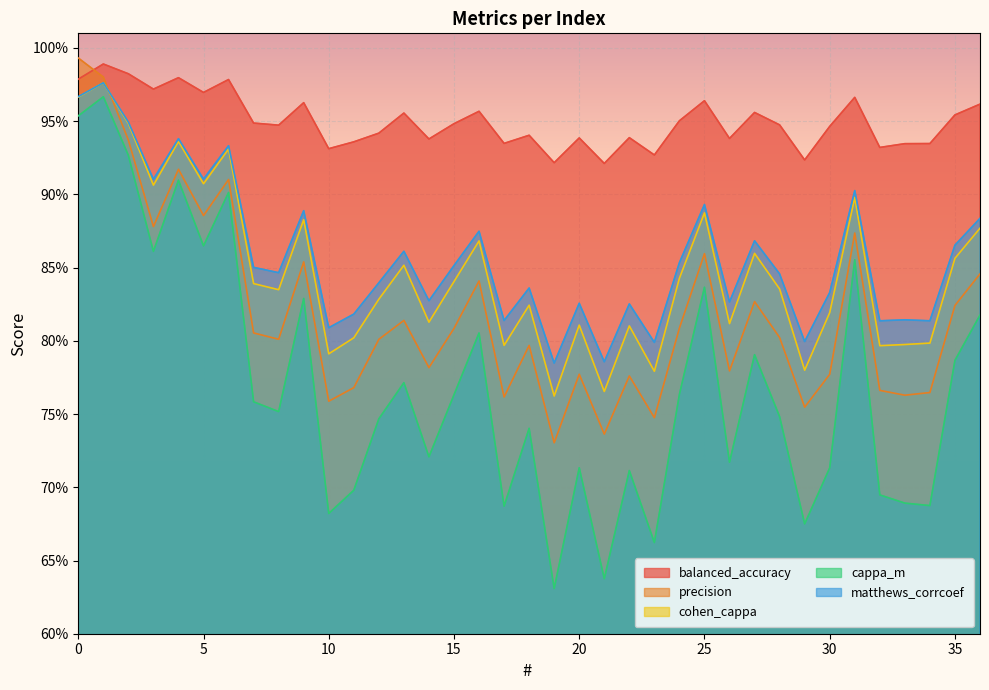

What is the greatest value displayed?

1.0